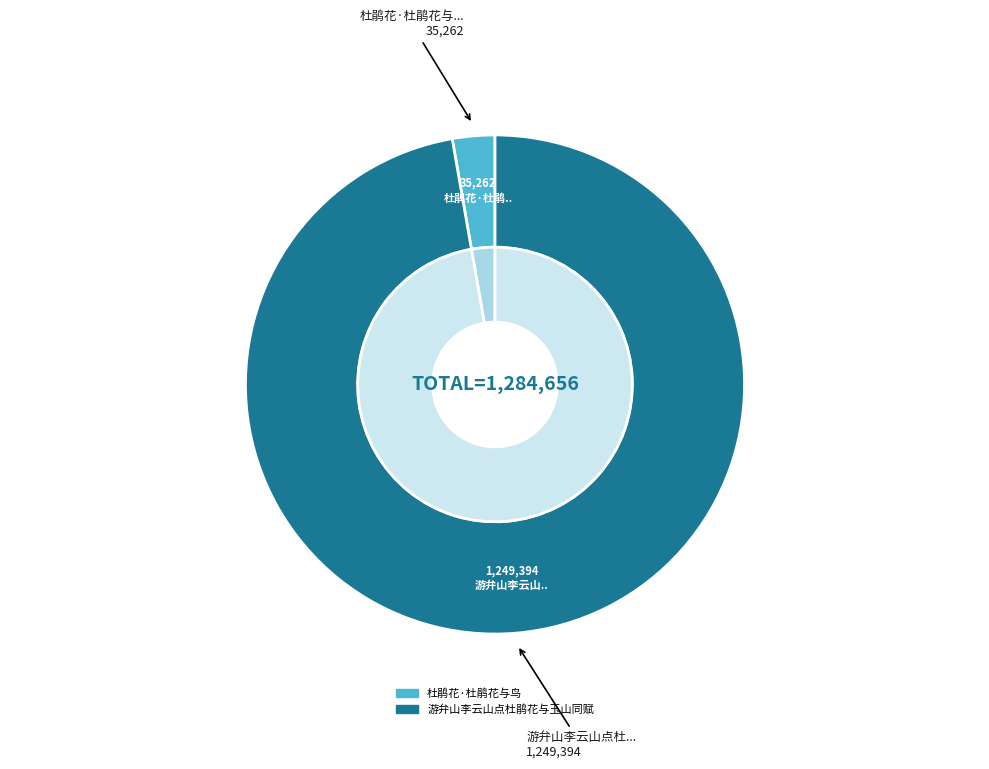

Count the number of slices in the pie.

2